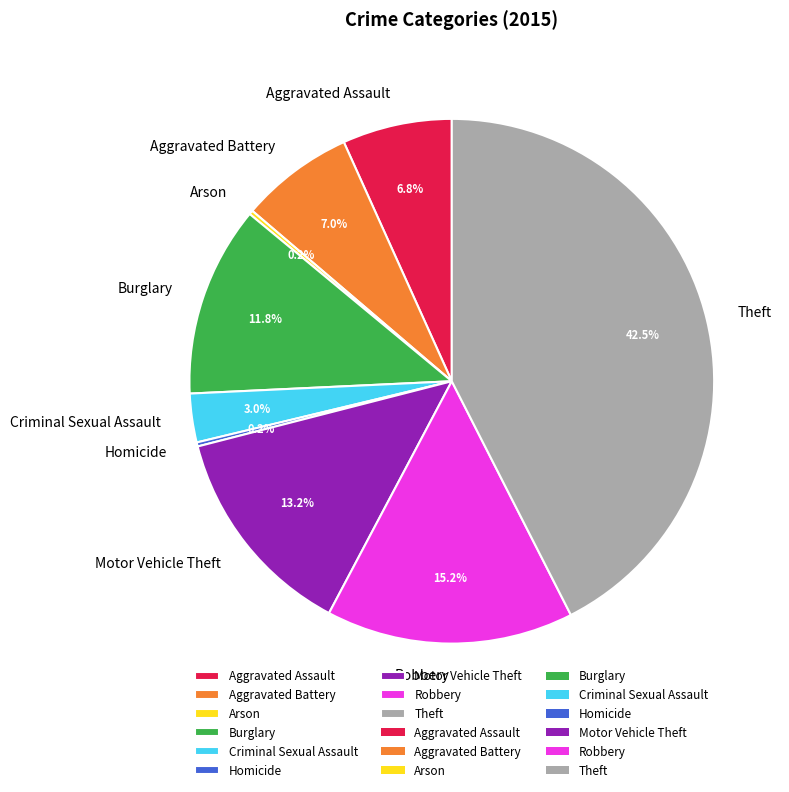

To the nearest percent, what is the difference between the largest and smallest slice percentages?

42%